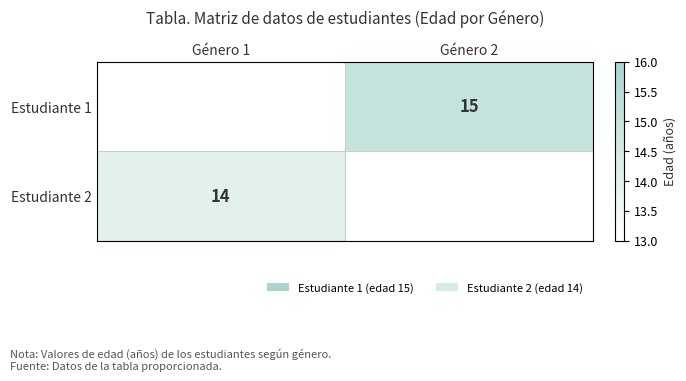

True or false: Estudiante 2 has a value of 21 at Género 1.

False